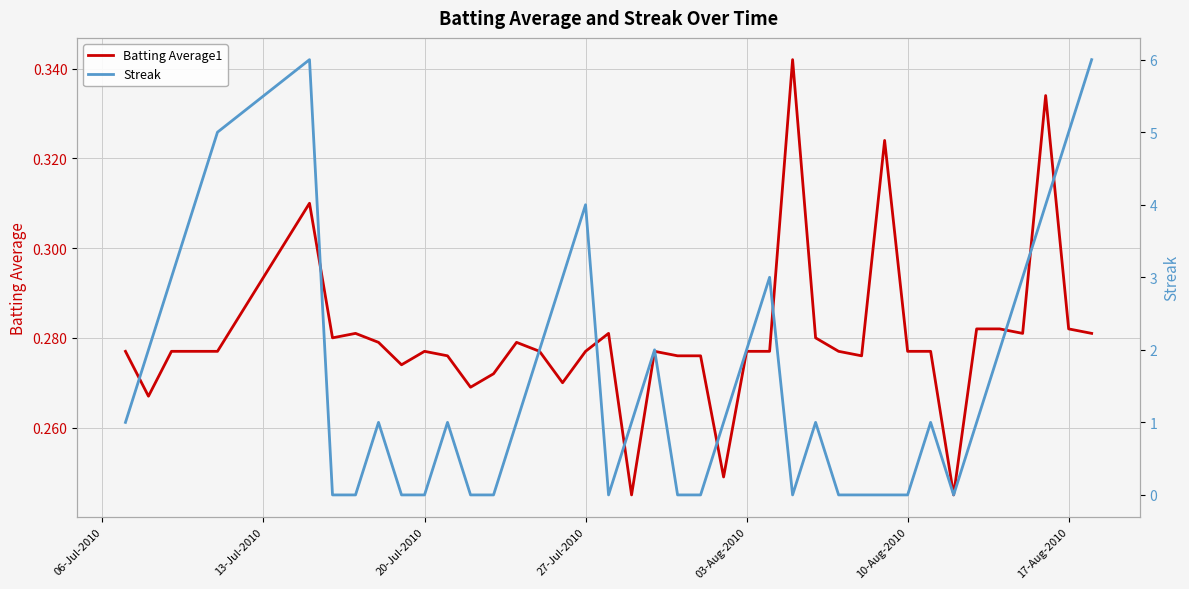

Reading right to left, transcribe all the data shown in this chart.

Batting Average1: 0.3	0.3	0.3	0.3	0.3	0.3	0.2	0.3	0.3	0.3	0.3	0.3	0.3	0.3	0.3	0.3	0.2	0.3	0.3	0.3	0.2	0.3	0.3	0.3	0.3	0.3	0.3	0.3	0.3	0.3	0.3	0.3	0.3	0.3	0.3	0.3	0.3	0.3	0.3	0.3
Streak: 6.0	5.0	4.0	3.0	2.0	1.0	0.0	1.0	0.0	0.0	0.0	0.0	1.0	0.0	3.0	2.0	1.0	0.0	0.0	2.0	1.0	0.0	4.0	3.0	2.0	1.0	0.0	0.0	1.0	0.0	0.0	1.0	0.0	0.0	6.0	5.0	4.0	3.0	2.0	1.0